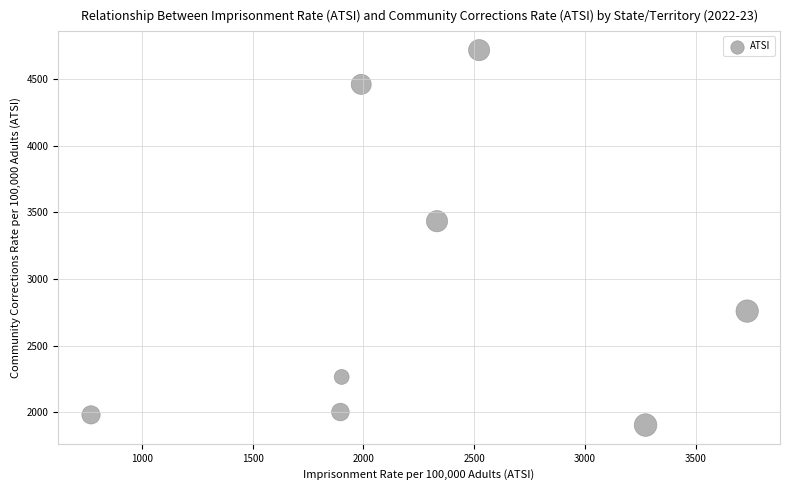

What Y value in the scatter plot is closest to 3310?

3432.8